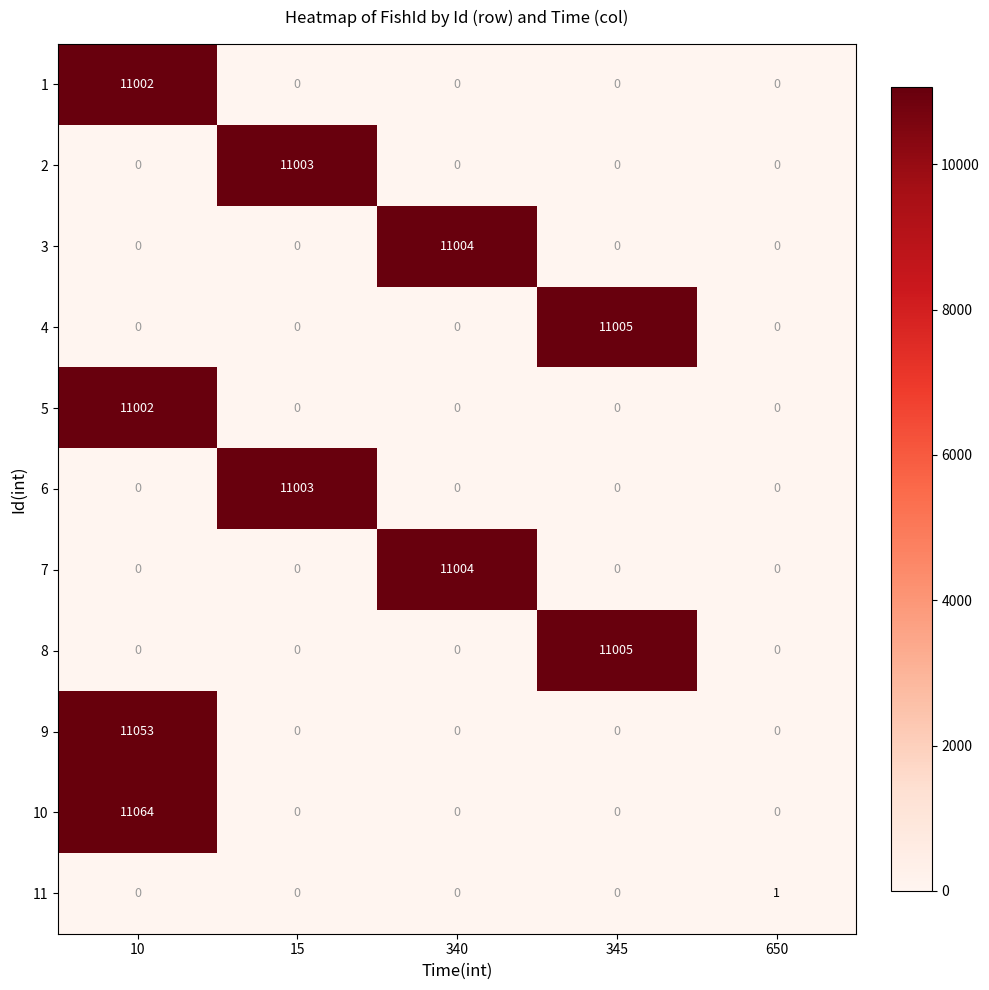

True or false: 7 has a value of 17170 at 340.

False